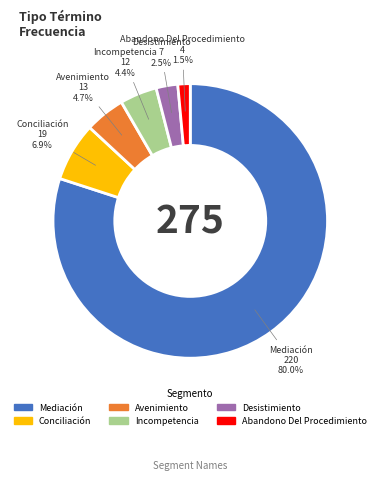

What is the largest slice in the pie chart?

Mediación